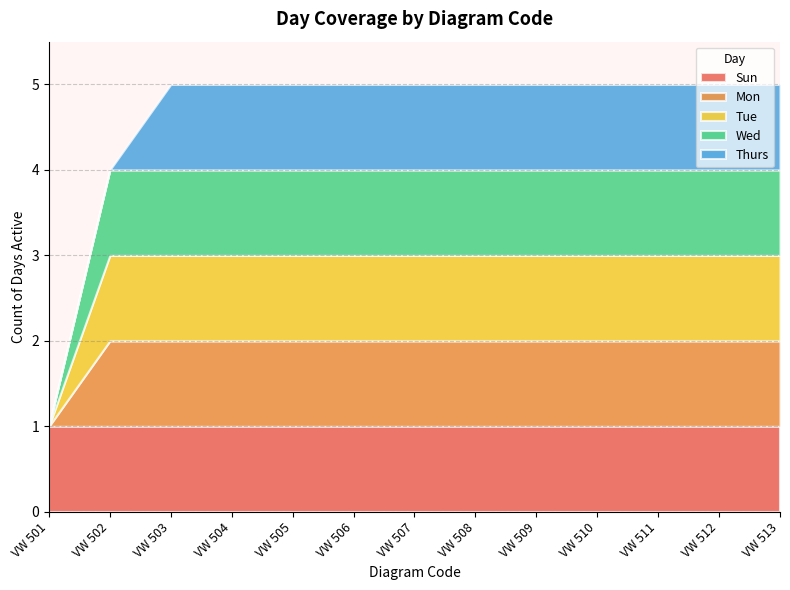

True or false: Mon and Tue cross at least once.

False